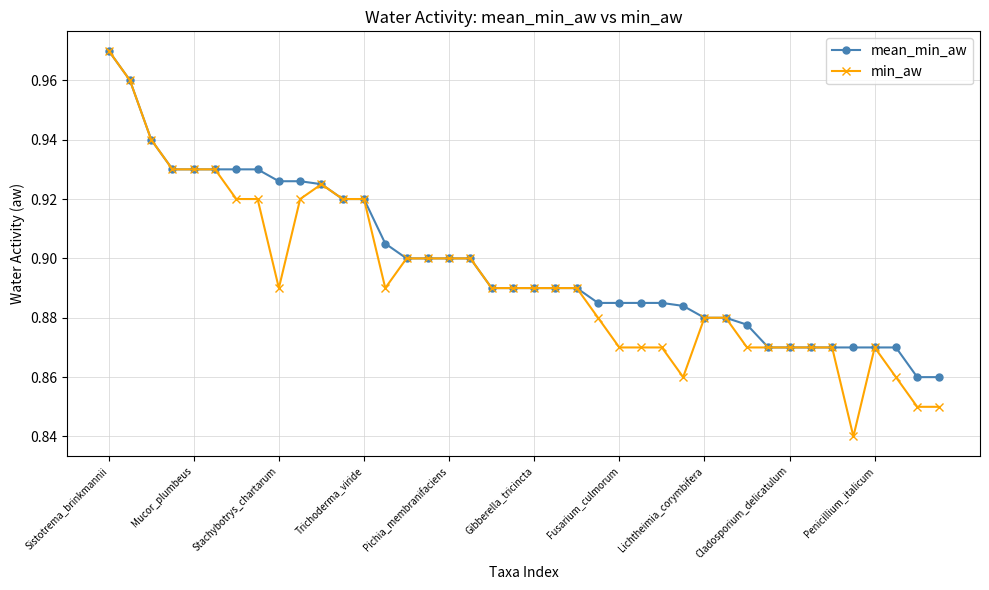

At how many categories does at least one series exceed 0?

40